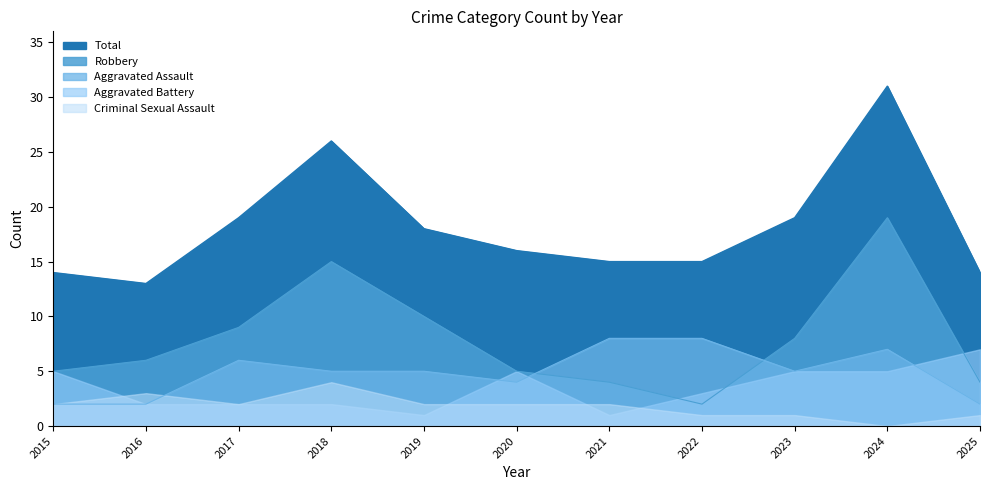

At which label is Total closest to 22?

2017